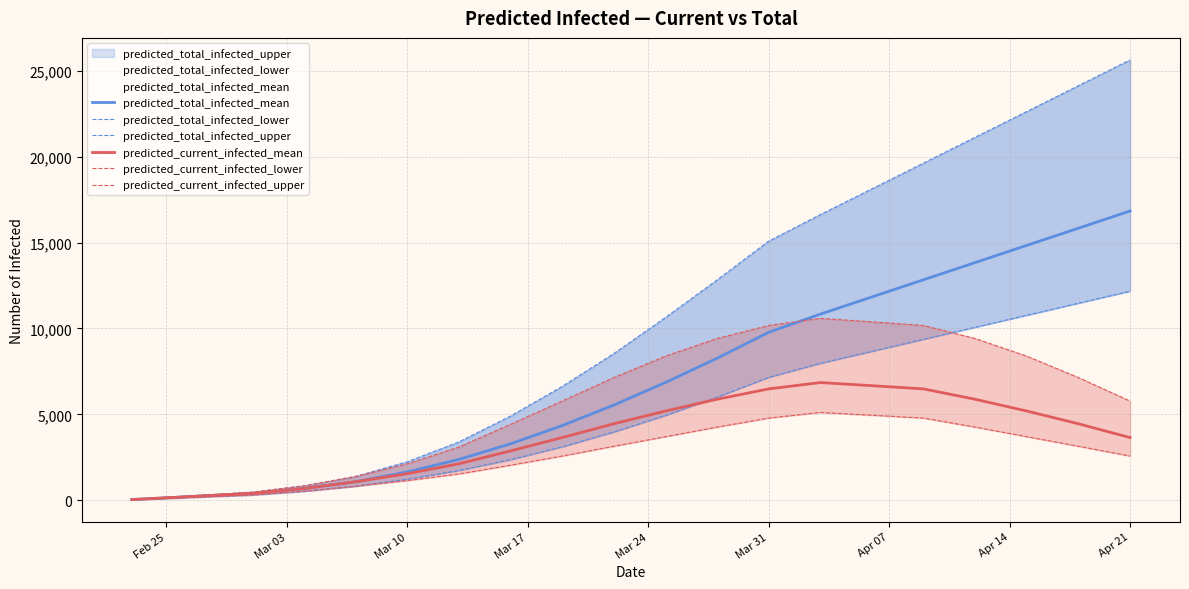

At which category is the sum across all series the highest?

Apr 21